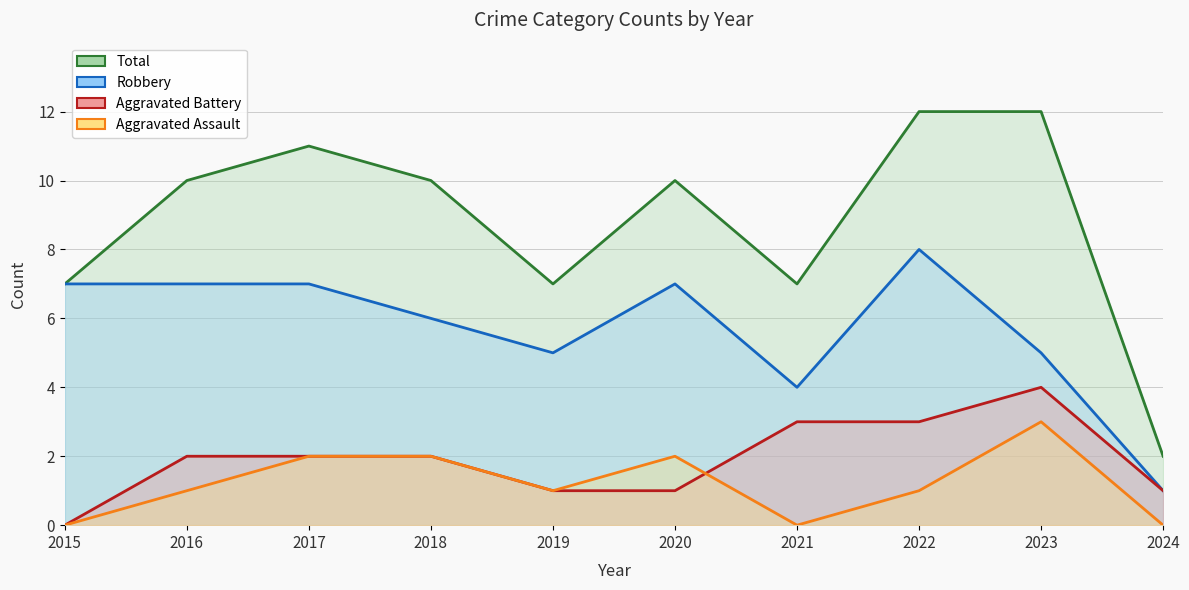

List the labels in order of Aggravated Assault value, smallest first.

2015, 2021, 2024, 2016, 2019, 2022, 2017, 2018, 2020, 2023